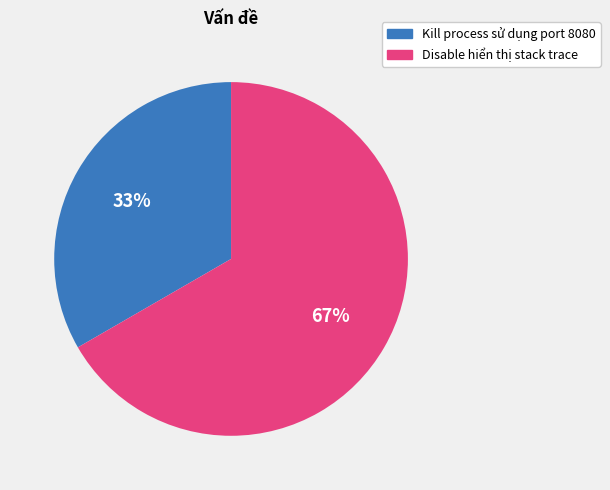

How many segments does this pie chart have?

2